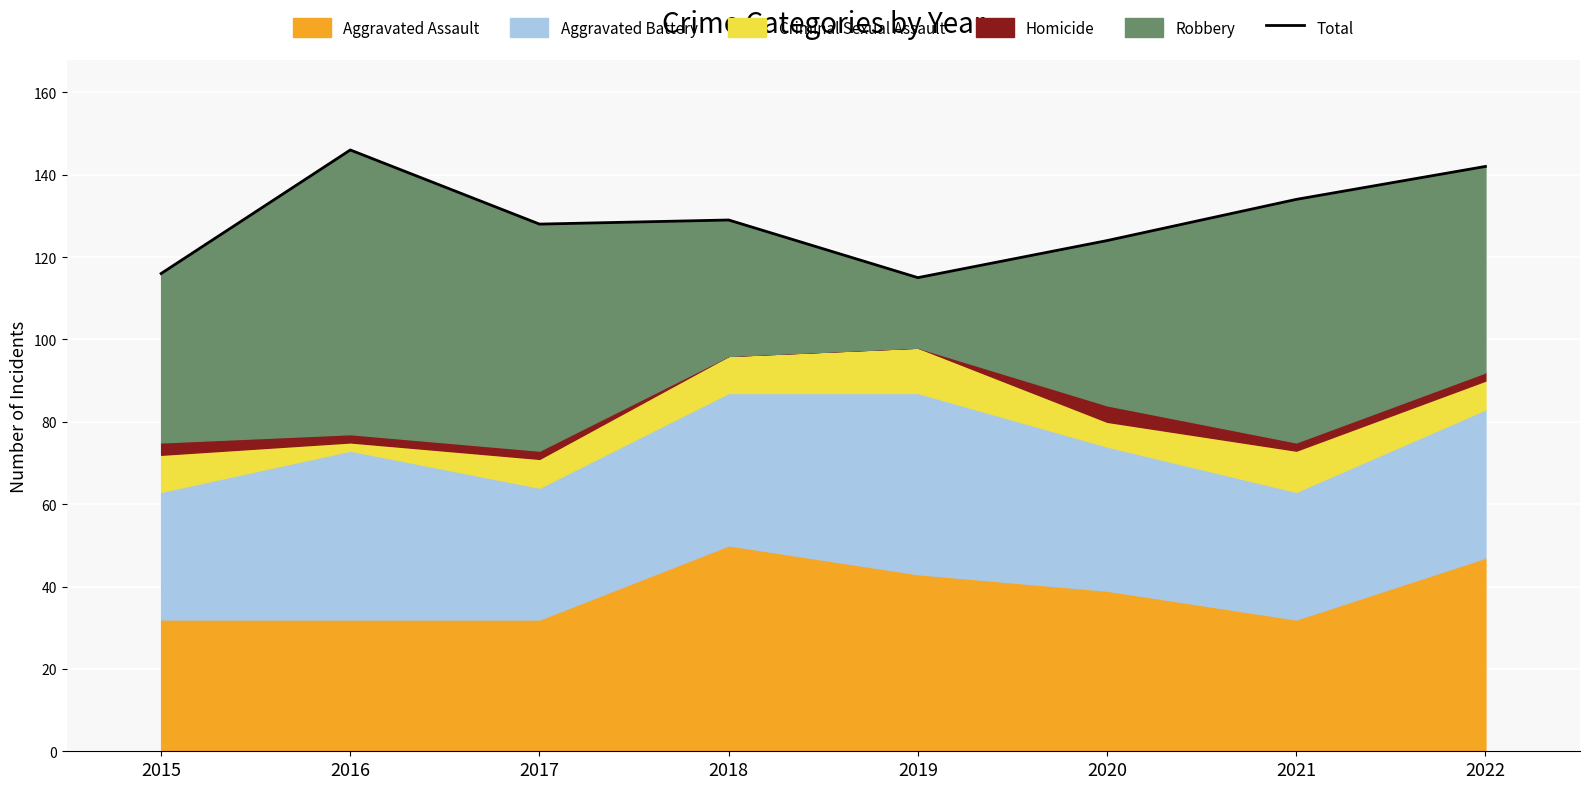

What is the minimum value shown in the chart?

115